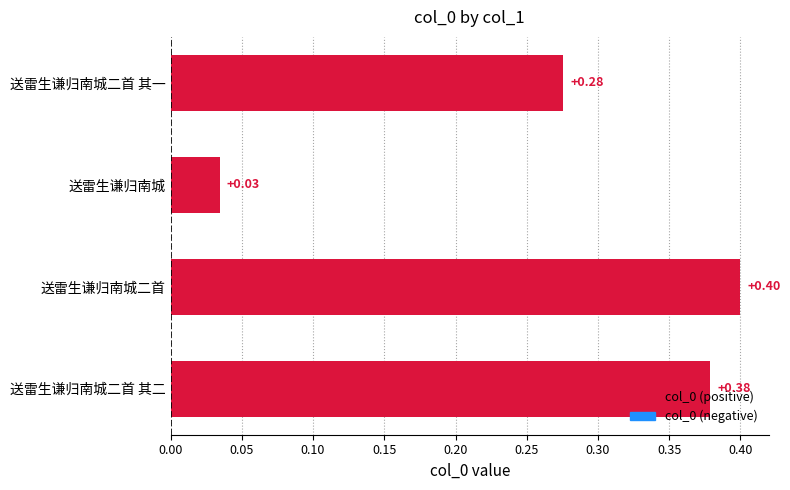

Which has a higher value, 送雷生谦归南城二首 其一 or 送雷生谦归南城二首?

送雷生谦归南城二首